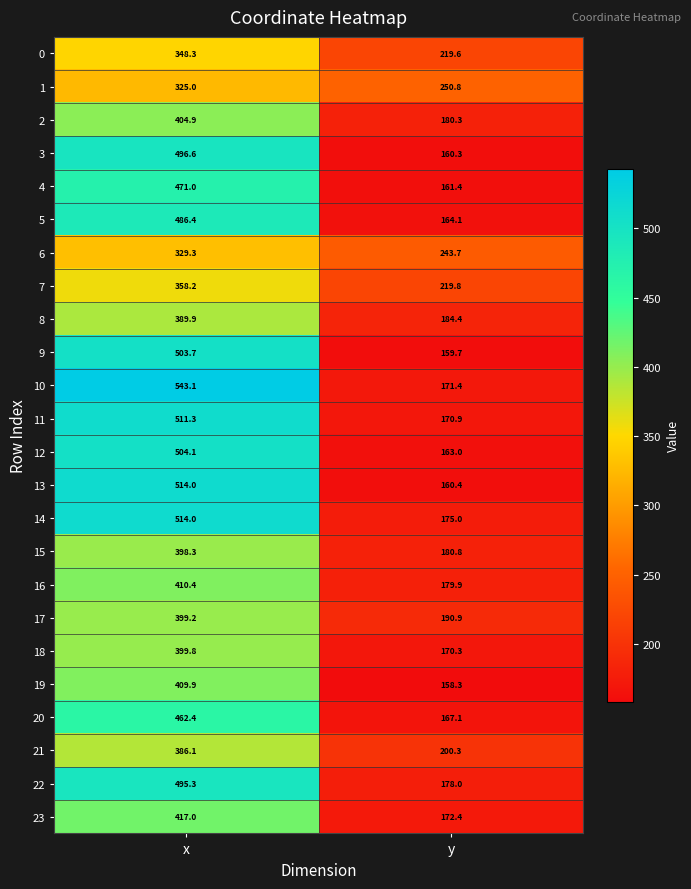

What is the difference between the 5 values at y and x?

322.3